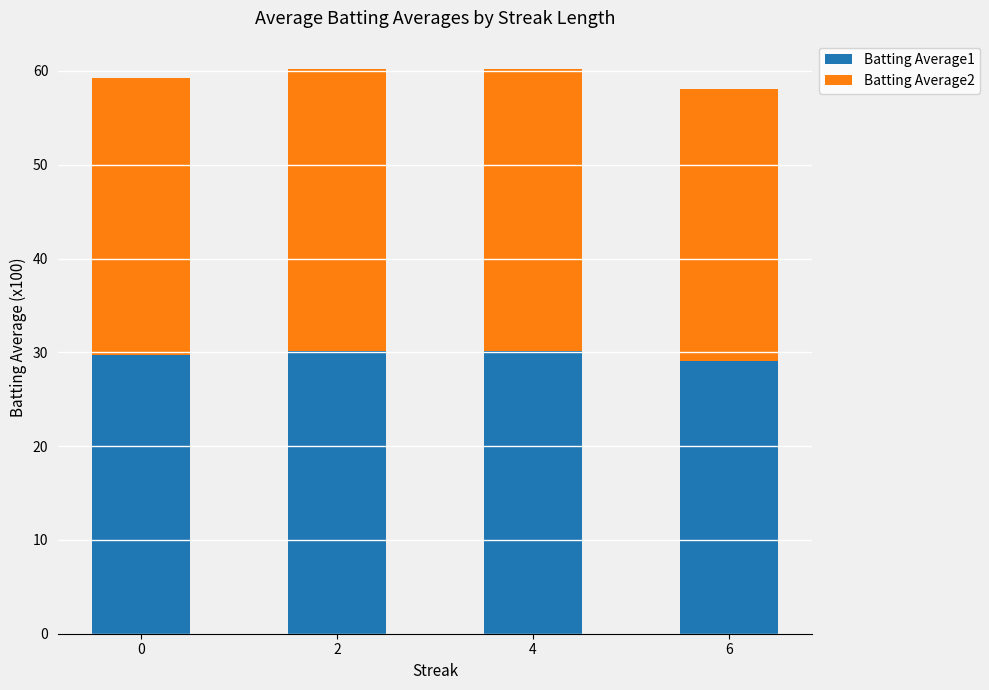

How many distinct data groups are displayed?

2